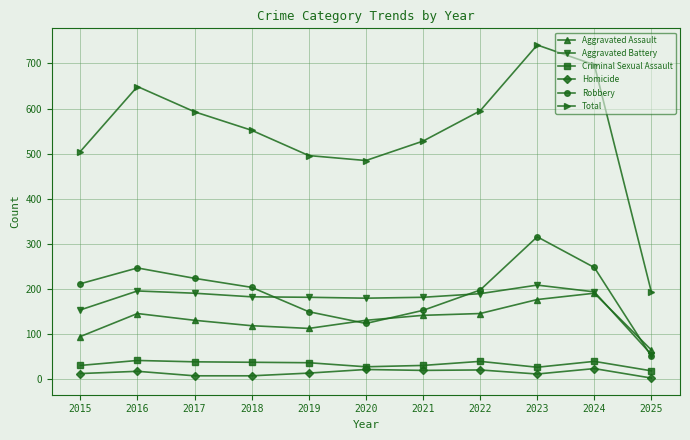

List the series in order of their peak value, lowest first.

Homicide, Criminal Sexual Assault, Aggravated Assault, Aggravated Battery, Robbery, Total